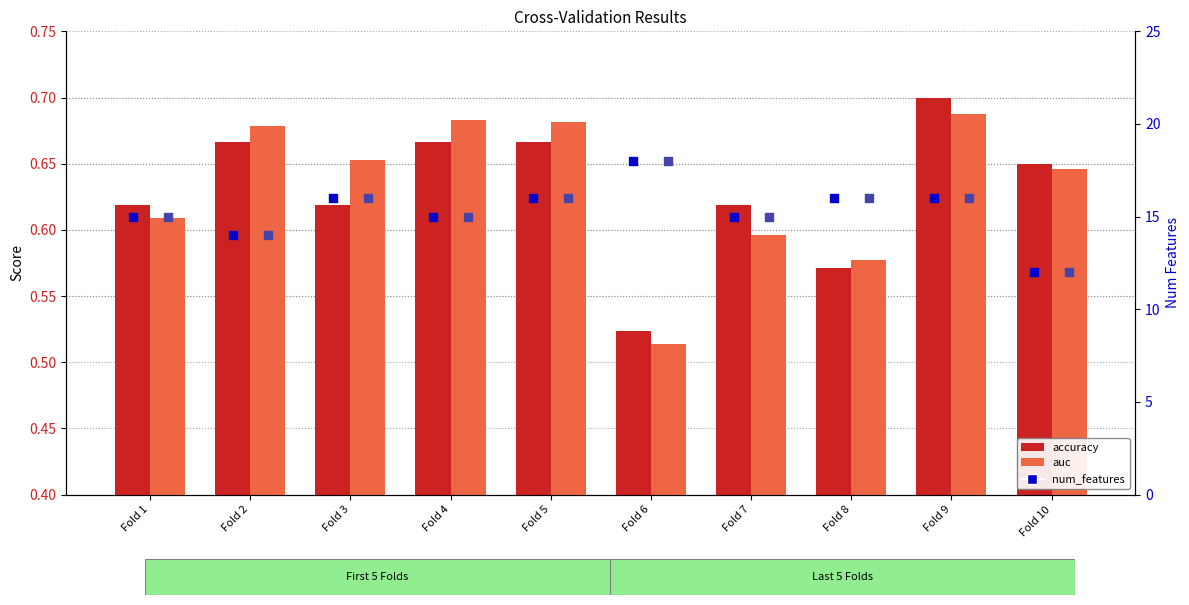

Which series has the largest total across all categories?

num_features (accuracy)